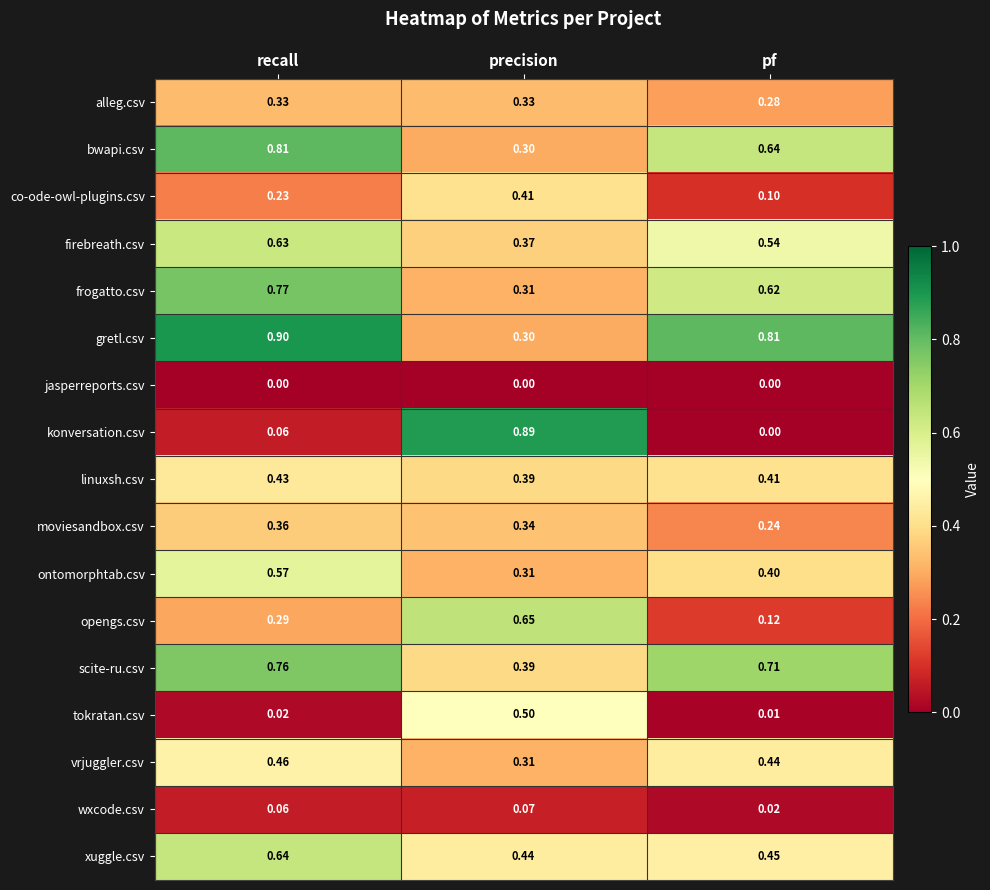

At which label does vrjuggler.csv reach its minimum?

precision